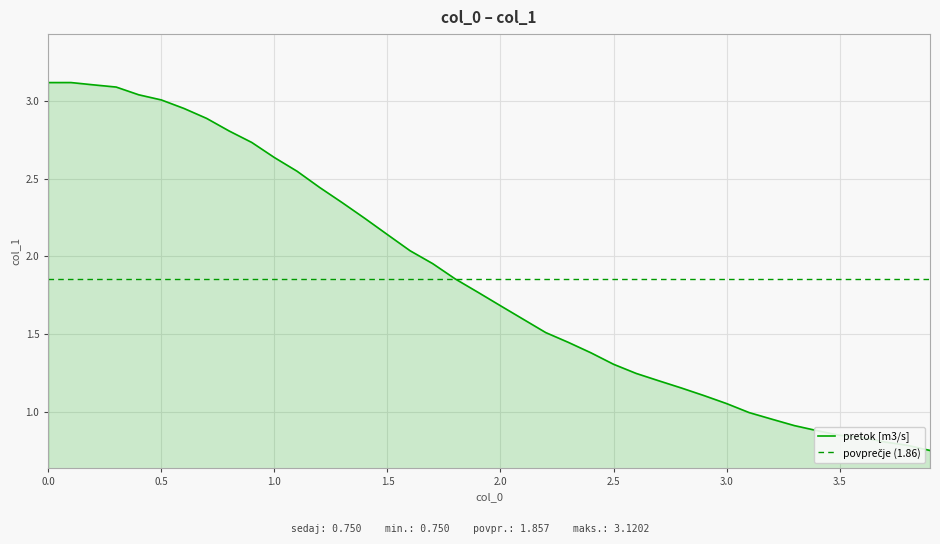

The pretok [m3/s] series shows 1.7 at 2.0. True or false?

True